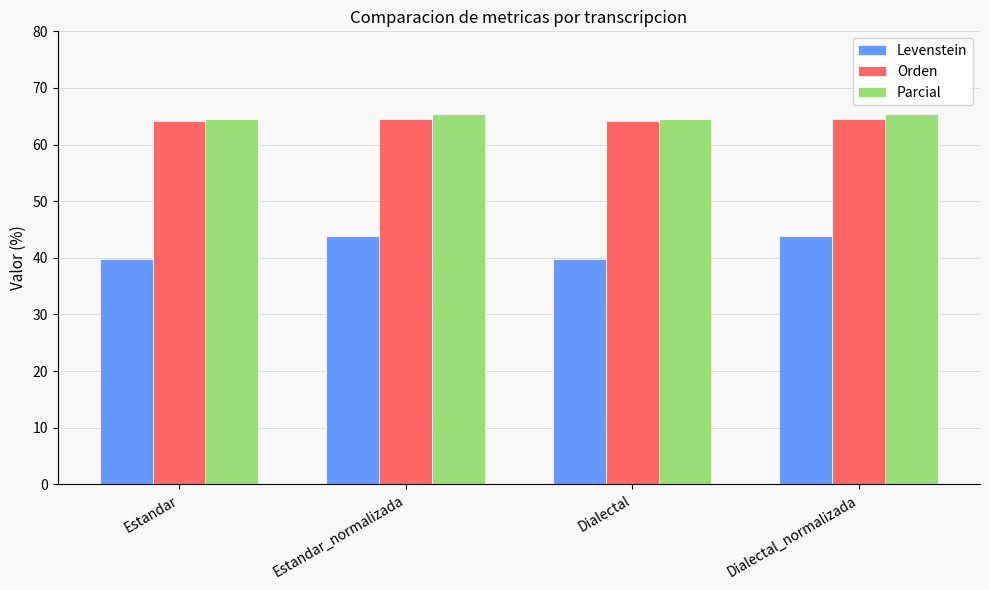

What is the difference between the highest and lowest values at Dialectal_normalizada?

21.5